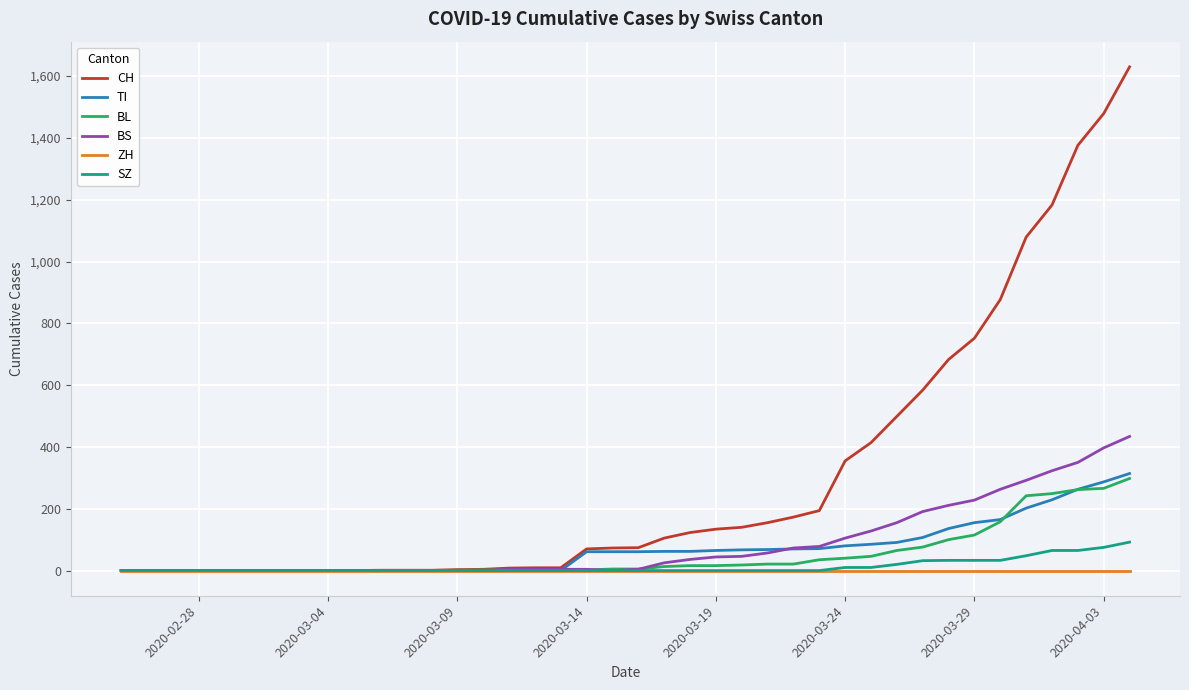

Which series has the largest range (max minus min)?

CH